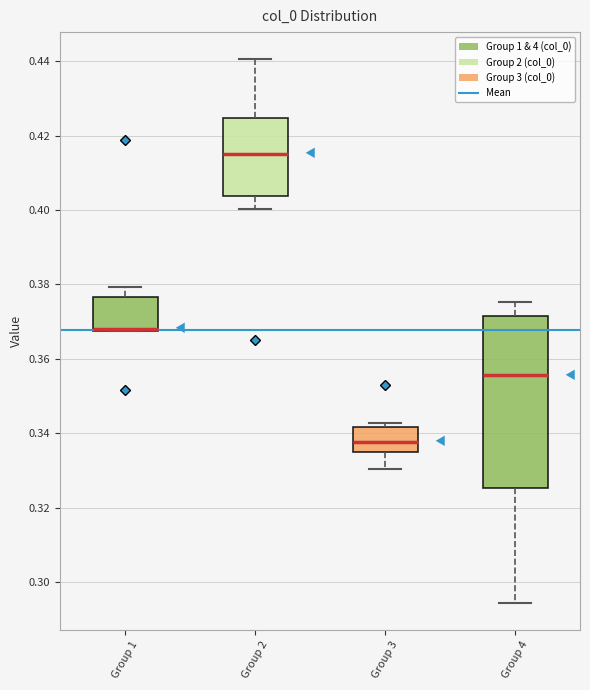

Reading left to right, transcribe this box plot: for each box, give where its median line is, the range the box spans, and where its two whiskers end, as read against the y-axis. The values are not printed on the chart, so give them approximately, as read against the axis.

Group 1: median 0.368 (drawn on the box's lower edge), box 0.368 to 0.376, whiskers 0.368 to 0.380
Group 2: median 0.416, box 0.404 to 0.424, whiskers 0.400 to 0.440
Group 3: median 0.338, box 0.336 to 0.342, whiskers 0.330 to 0.342 (just above the box's upper edge)
Group 4: median 0.356, box 0.326 to 0.372, whiskers 0.294 to 0.376